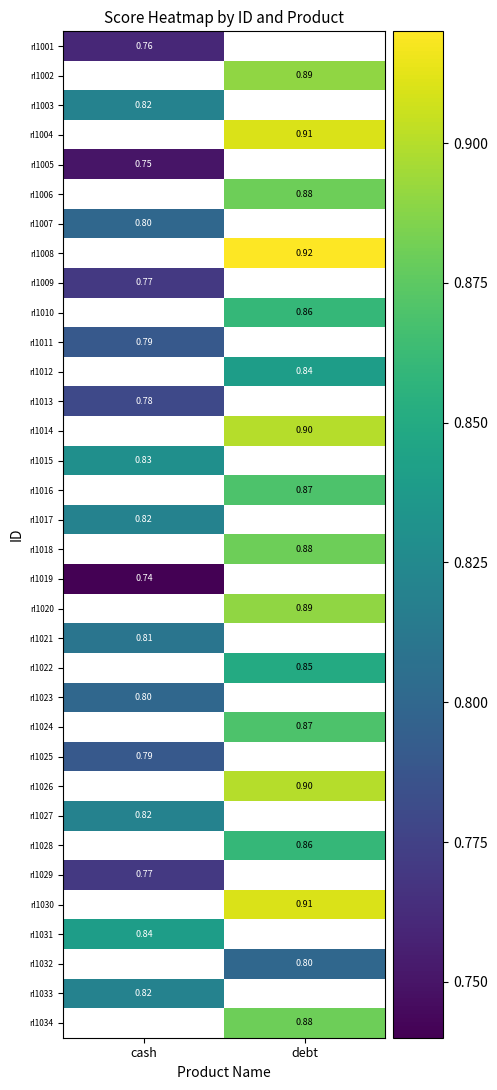

Rank the series by their maximum value, from lowest to highest.

rl1001, rl1002, rl1003, rl1004, rl1005, rl1006, rl1007, rl1008, rl1009, rl1010, rl1011, rl1012, rl1013, rl1014, rl1015, rl1016, rl1017, rl1018, rl1019, rl1020, rl1021, rl1022, rl1023, rl1024, rl1025, rl1026, rl1027, rl1028, rl1029, rl1030, rl1031, rl1032, rl1033, rl1034